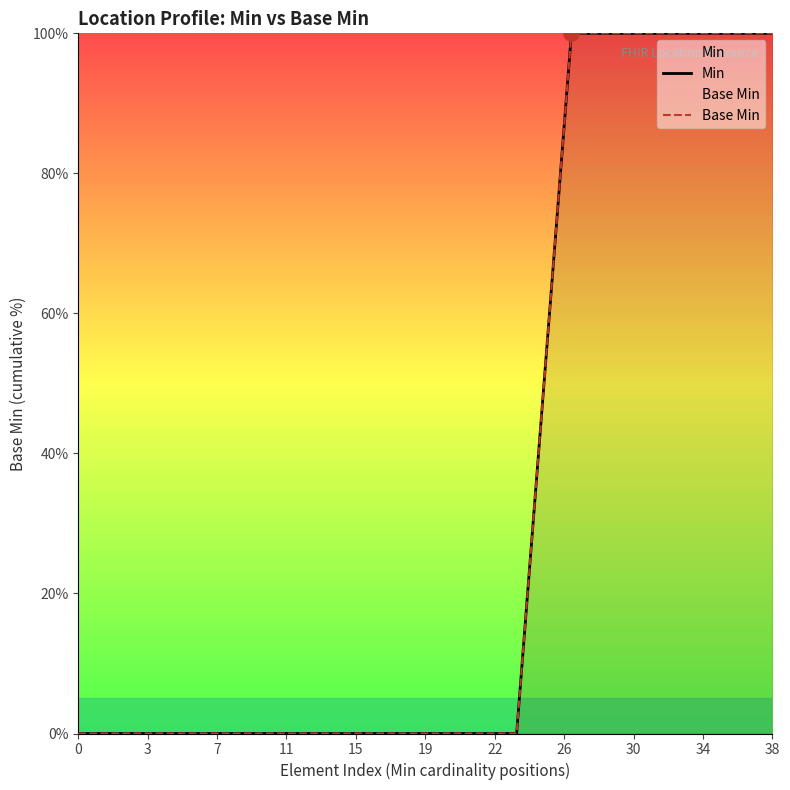

Is the value of Min at 22 greater than the value of Base Min at 30?

No